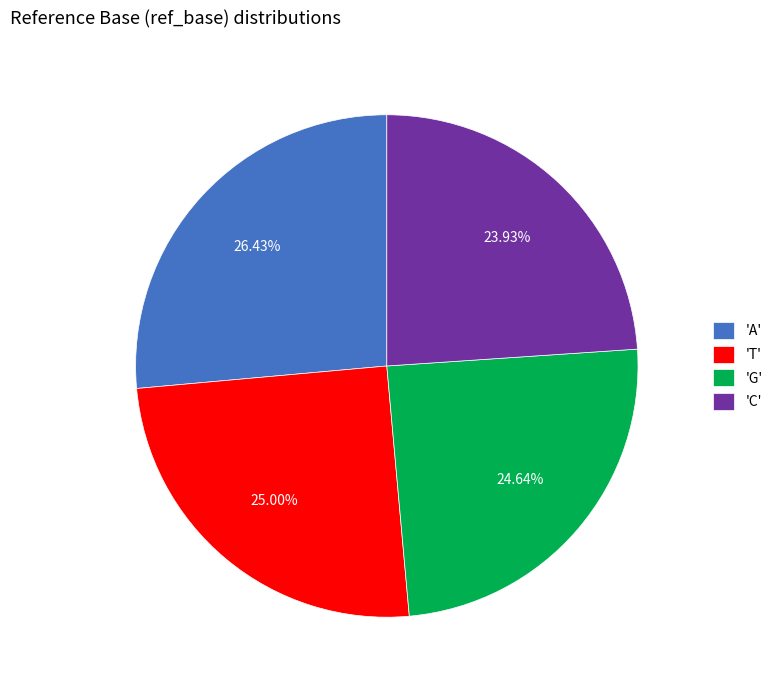

Which category has the smallest portion of the pie?

'C'